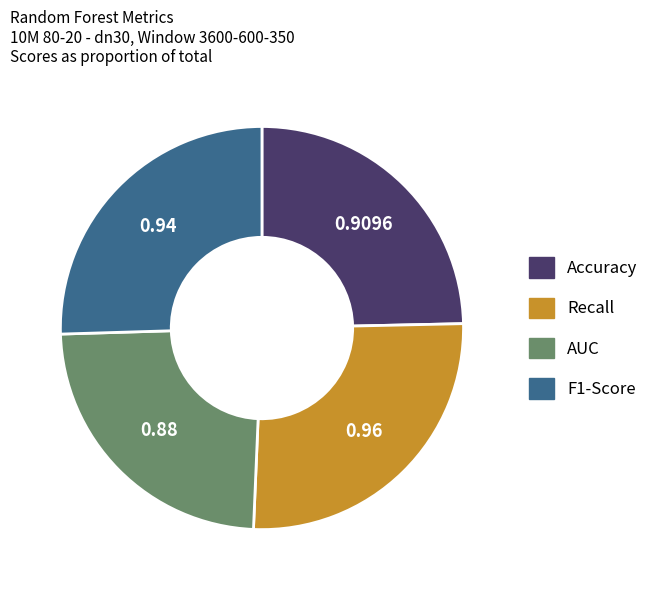

Is the sum of Recall and Accuracy greater than half?

Yes